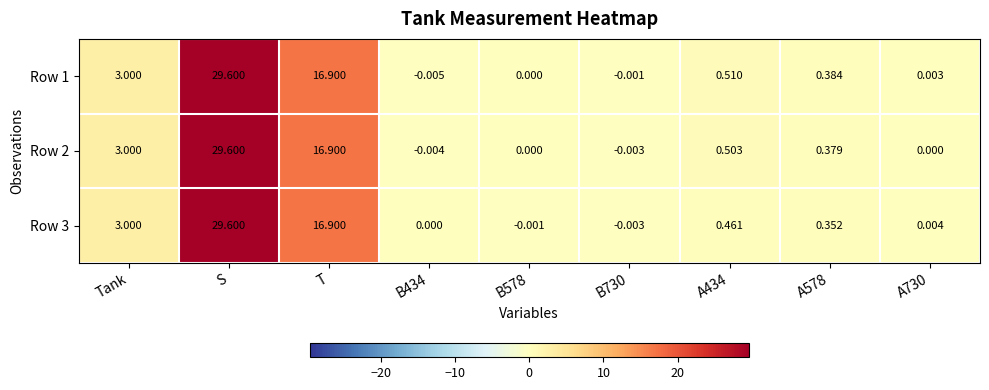

Is the value of Row 3 at A730 greater than the value of Row 2 at B434?

Yes